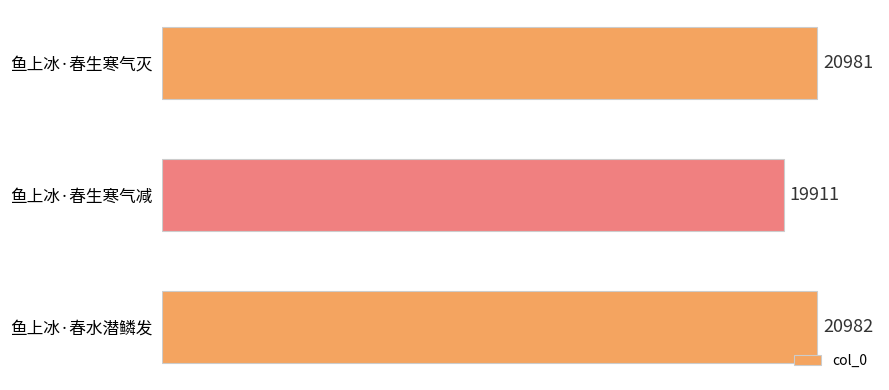

What is the sum of all values?

61874